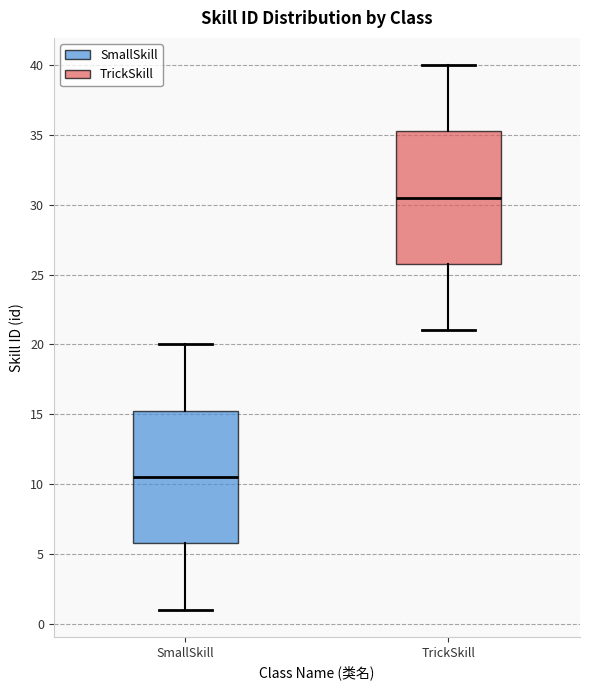

Where does the median line of the box for SmallSkill sit on the y-axis? The values are not printed on the chart, so give them approximately, as read against the axis.

10.5